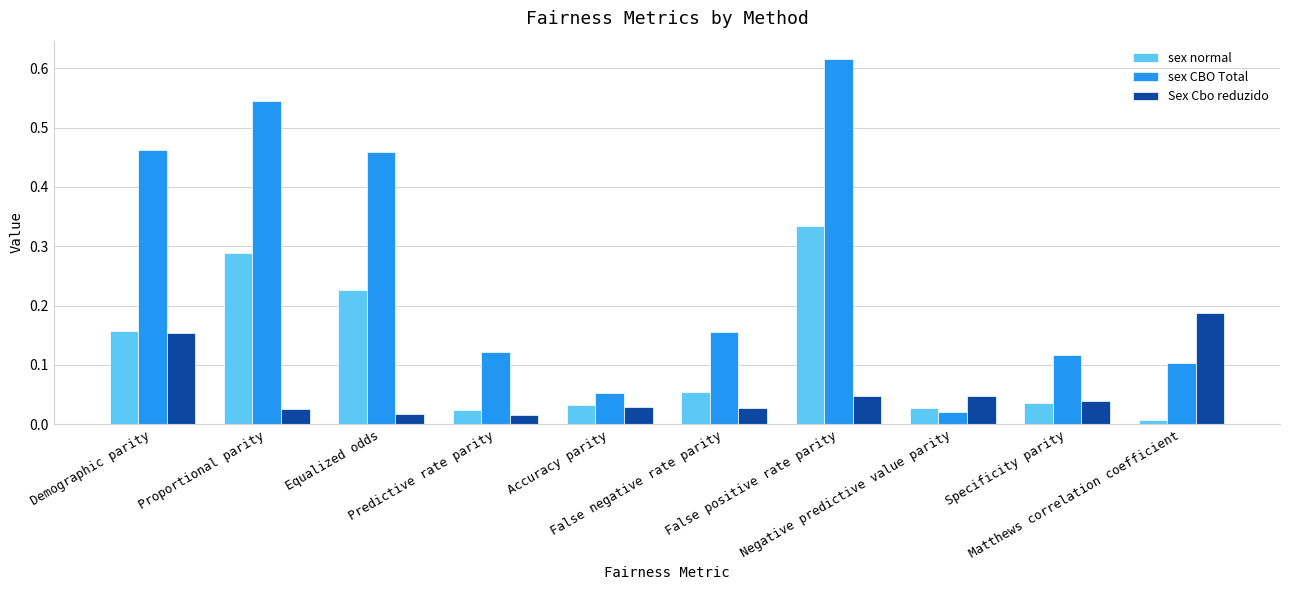

Which label corresponds to the largest value in the chart?

False positive rate parity